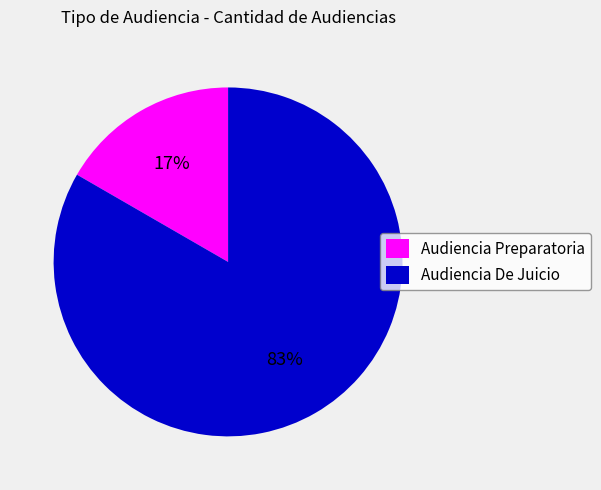

Which has a higher value, Audiencia De Juicio or Audiencia Preparatoria?

Audiencia De Juicio